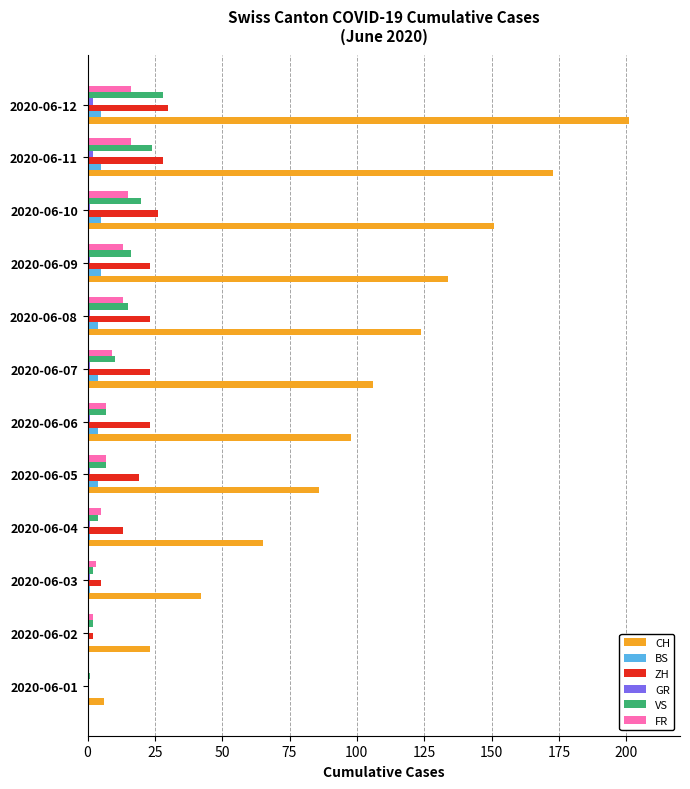

How many values in ZH are above zero?

11